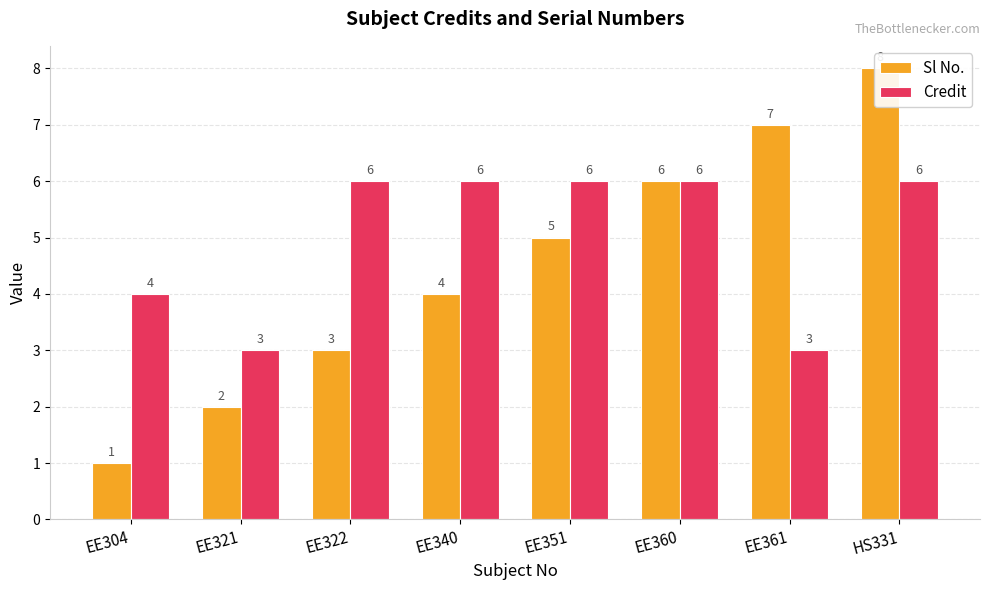

Is it true that Credit equals 3 at EE361?

True